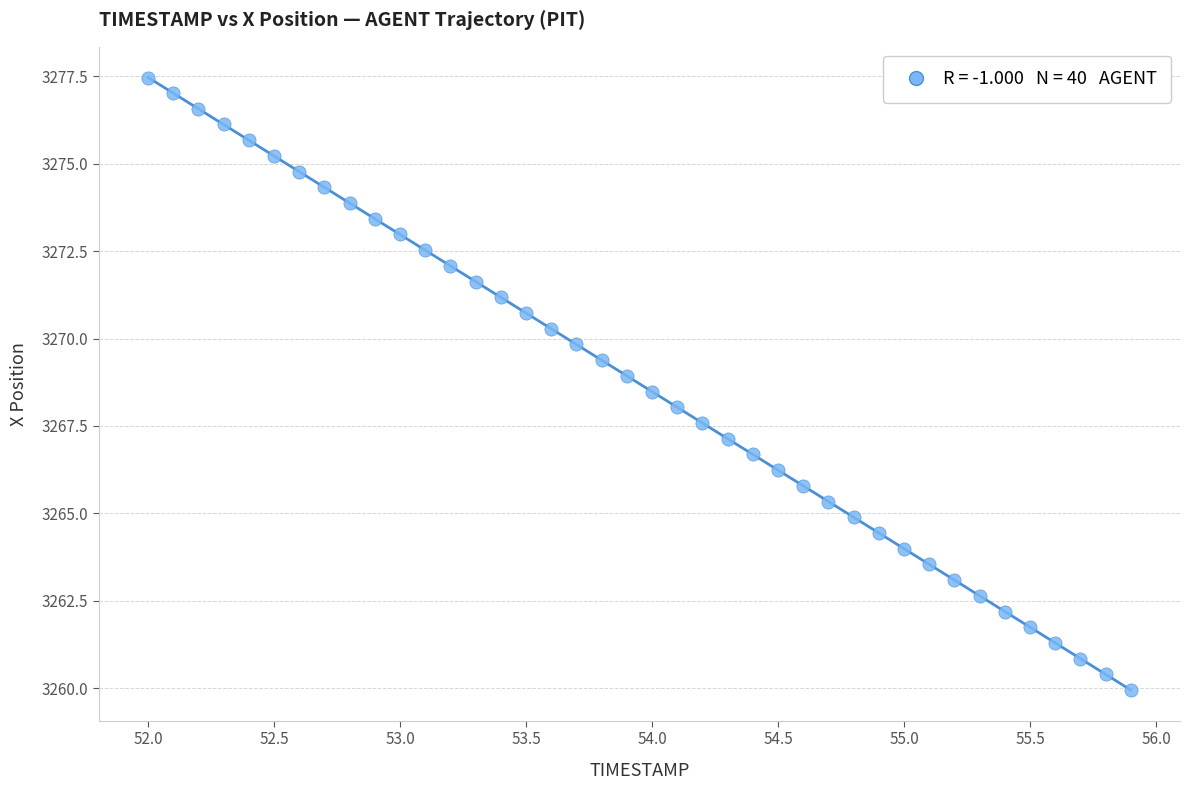

What is the range of Y values (max minus min)?

17.5